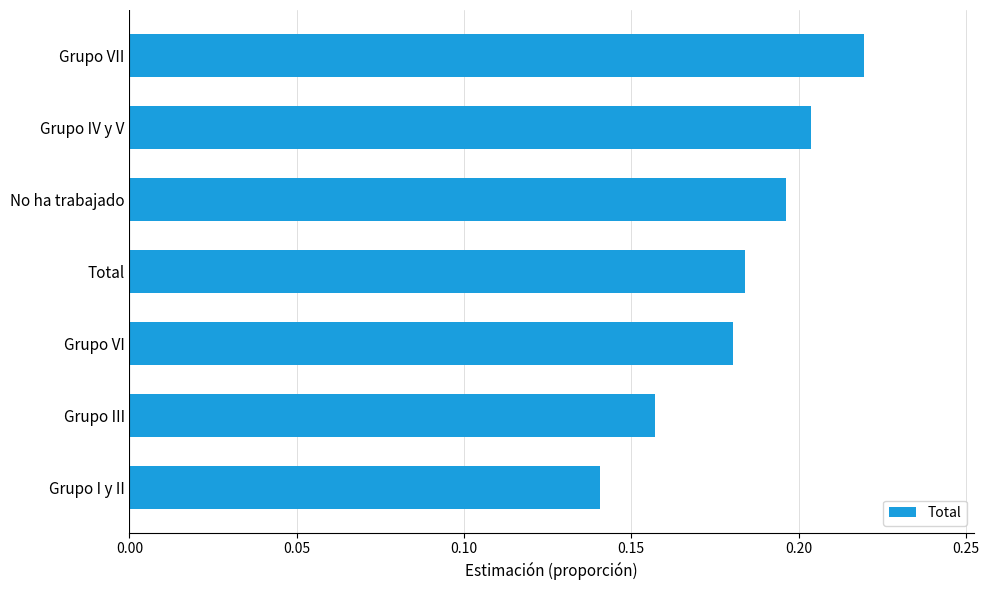

How many bars are there in total?

7